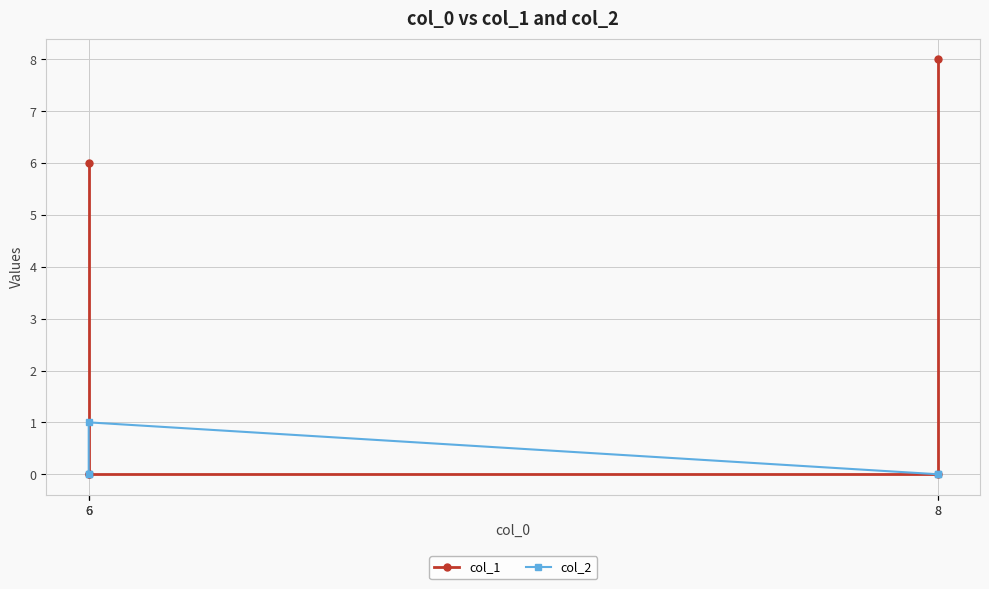

What is the spread (max minus min) of values at 6?

1